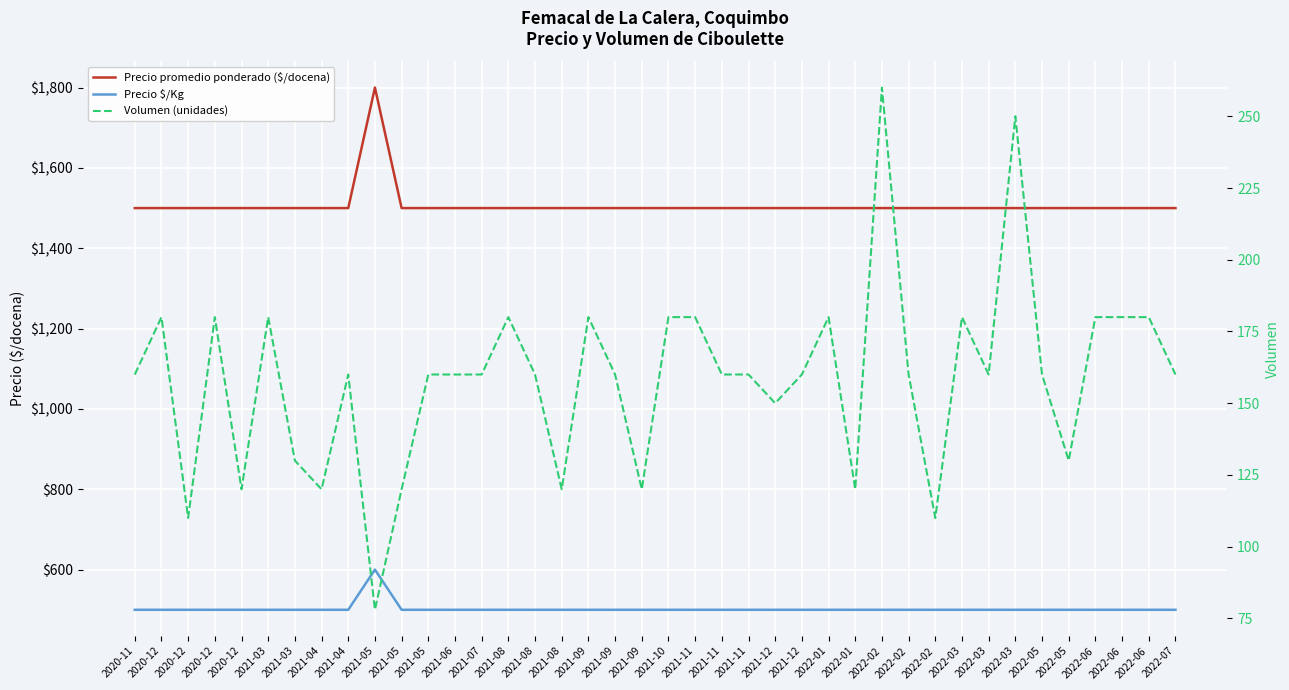

At which label does Volumen (unidades) reach its minimum?

2021-05